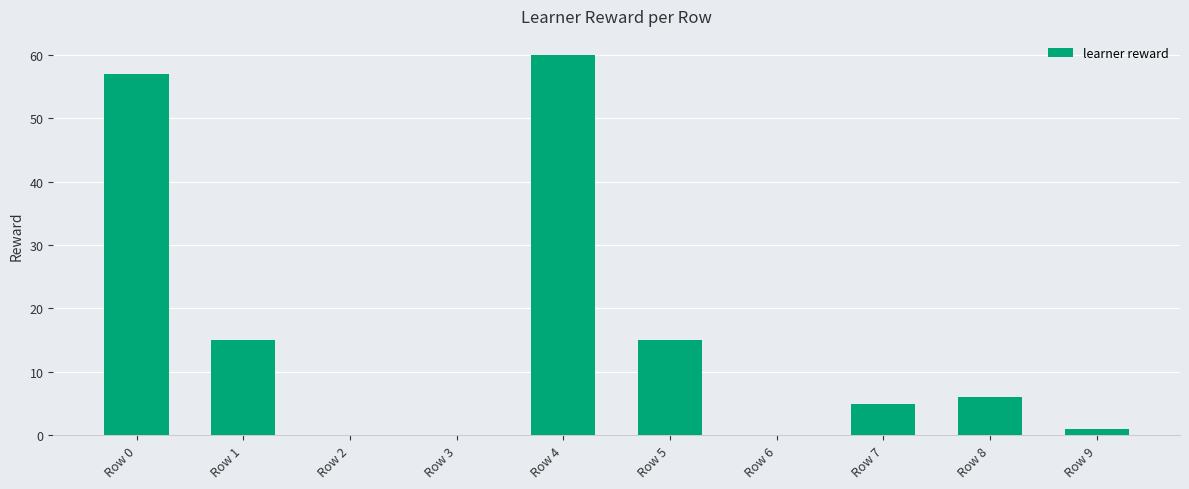

What is the sum of the values at Row 5 and Row 1?

30